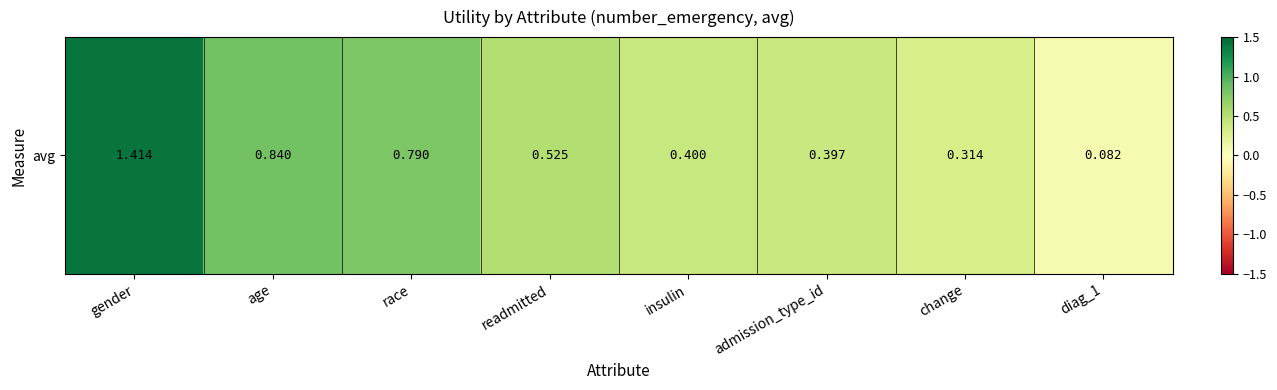

Reading left to right, what are all the values shown in this chart?

gender=1.4	age=0.8	race=0.8	readmitted=0.5	insulin=0.4	admission_type_id=0.4	change=0.3	diag_1=0.1